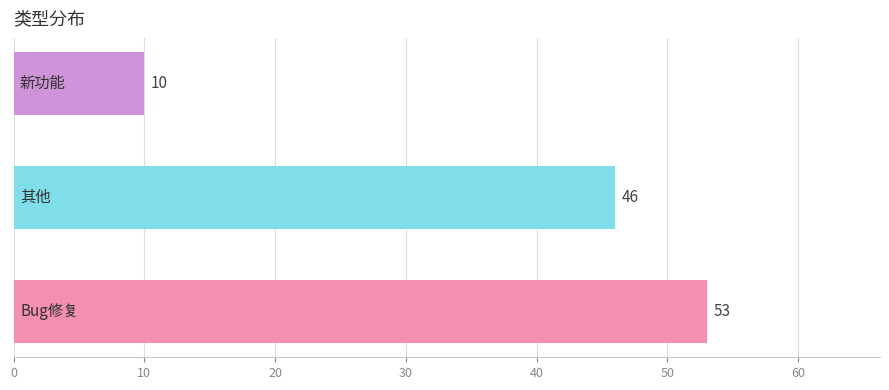

How many values are between 10 and 53?

3